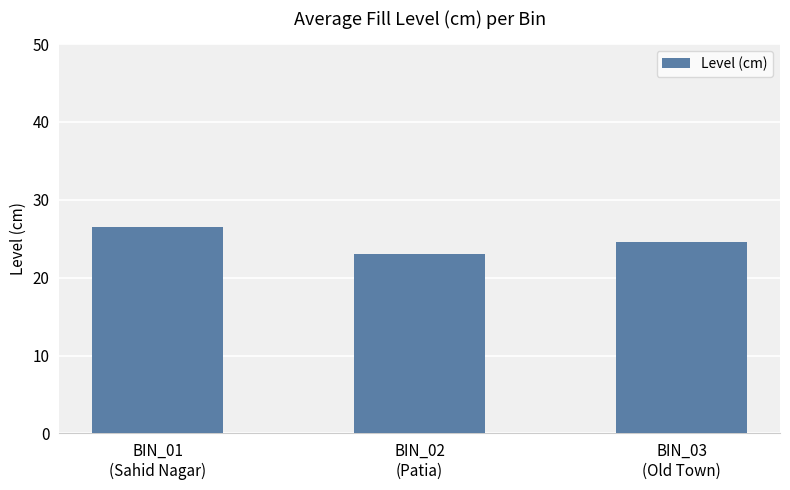

What is the greatest value displayed?

26.5